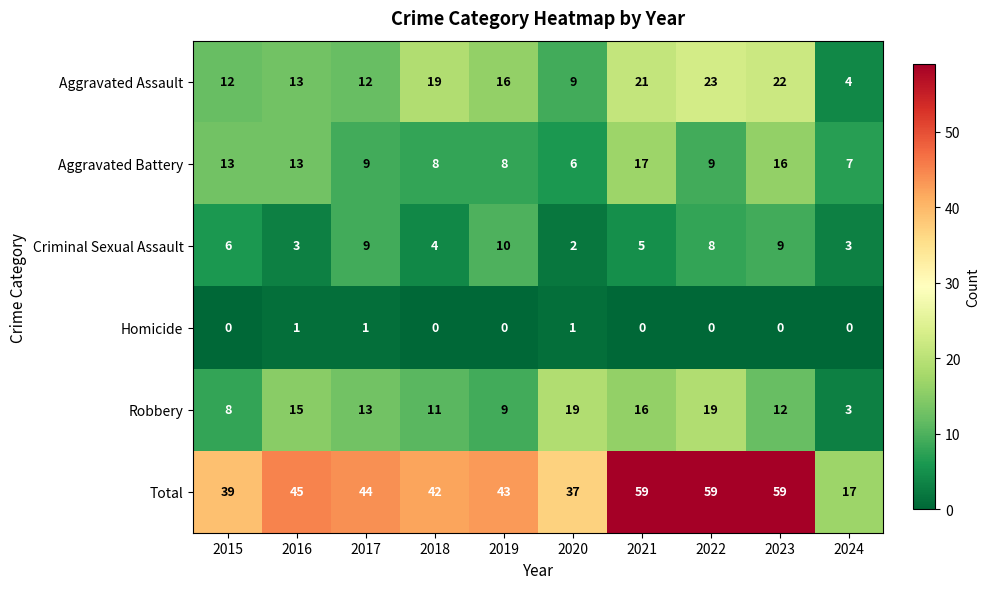

At 2018, list the series in order from smallest to largest.

Homicide, Criminal Sexual Assault, Aggravated Battery, Robbery, Aggravated Assault, Total